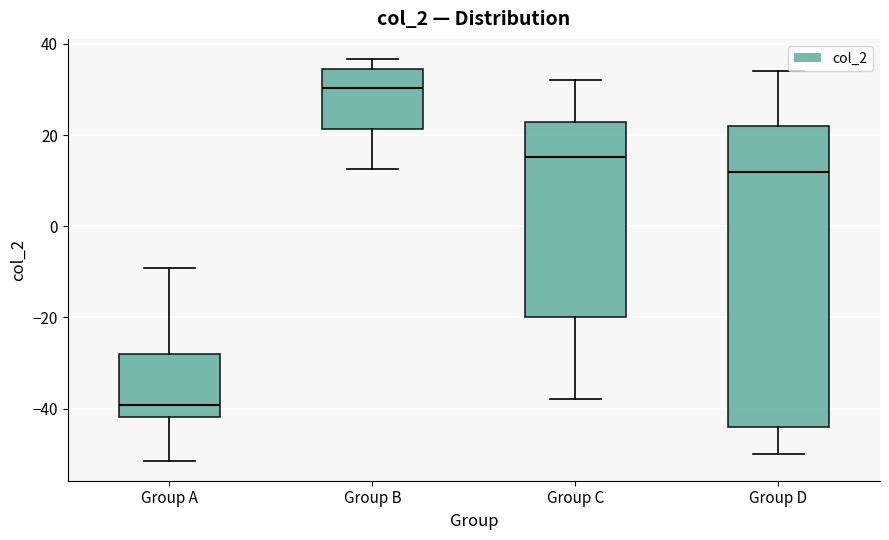

Which box has the highest median line?

Group B